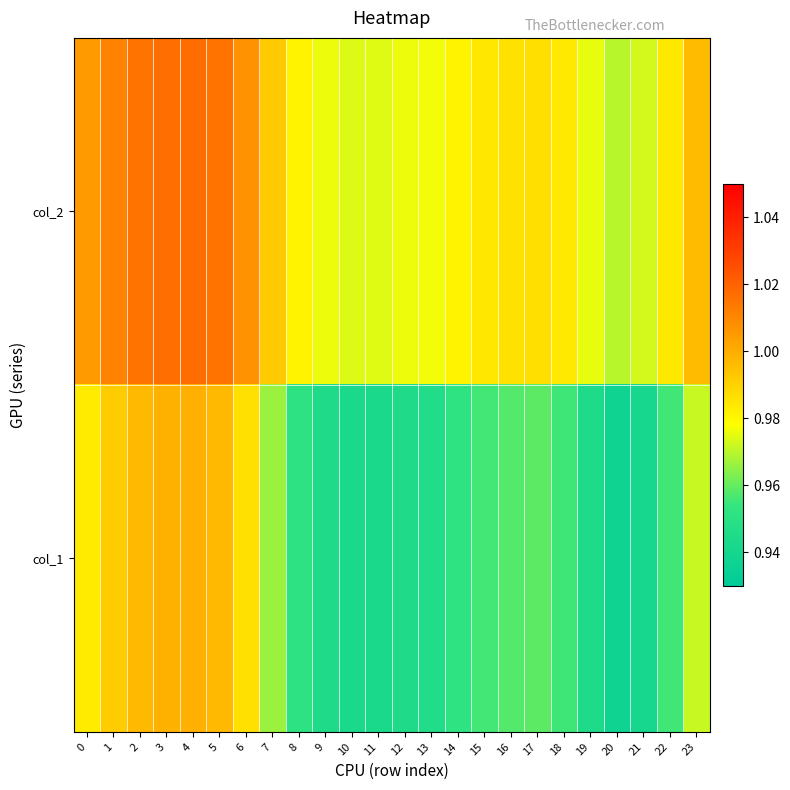

How many series are shown in this chart?

2